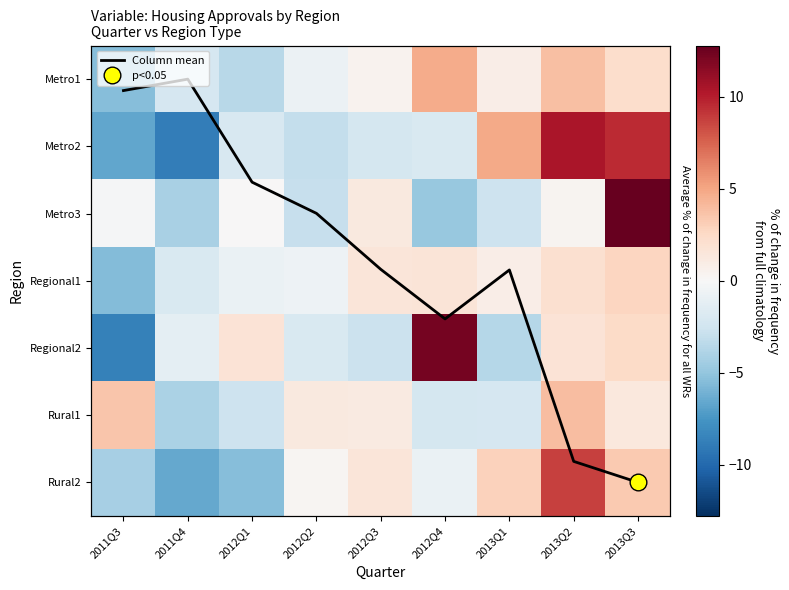

At how many categories does at least one series exceed 5?

3